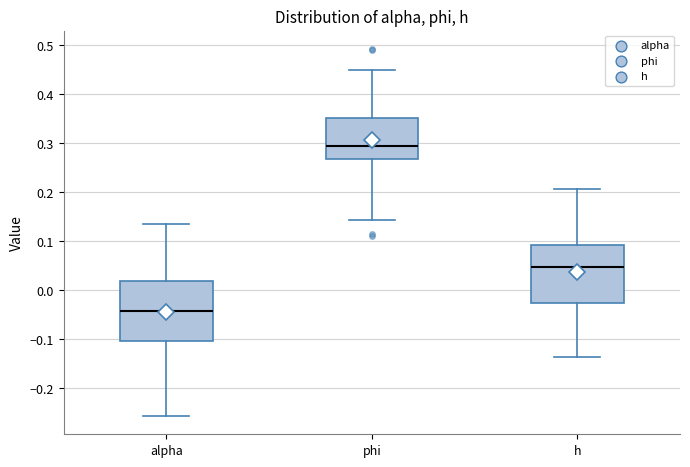

Reading left to right, transcribe this box plot: for each box, give where its median line is, the range the box spans, and where its two whiskers end, as read against the y-axis. The values are not printed on the chart, so give them approximately, as read against the axis.

alpha: median -0.04, box -0.10 to 0.02, whiskers -0.26 to 0.14
phi: median 0.29, box 0.27 to 0.35, whiskers 0.14 to 0.45
h: median 0.05, box -0.03 to 0.09, whiskers -0.14 to 0.21